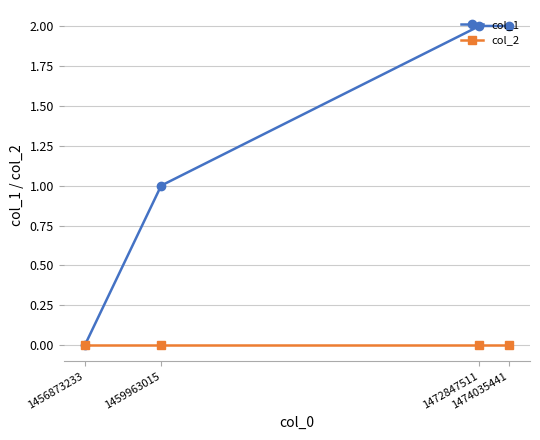

Is this an area chart (filled region under the line)?

No